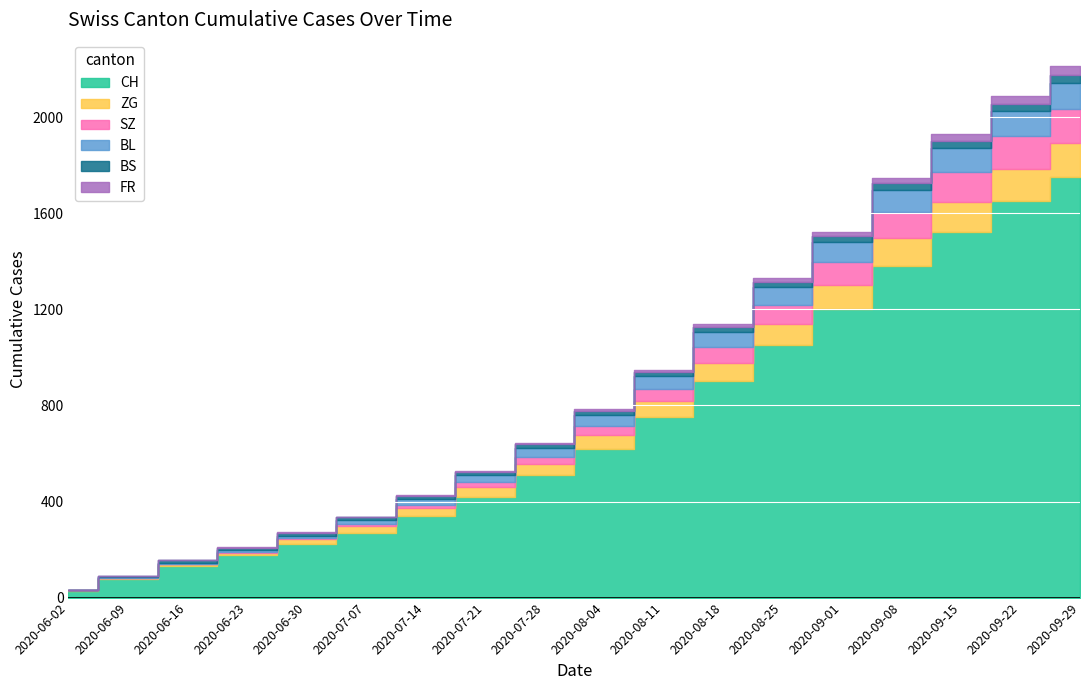

What is the maximum value shown in the chart?

1750